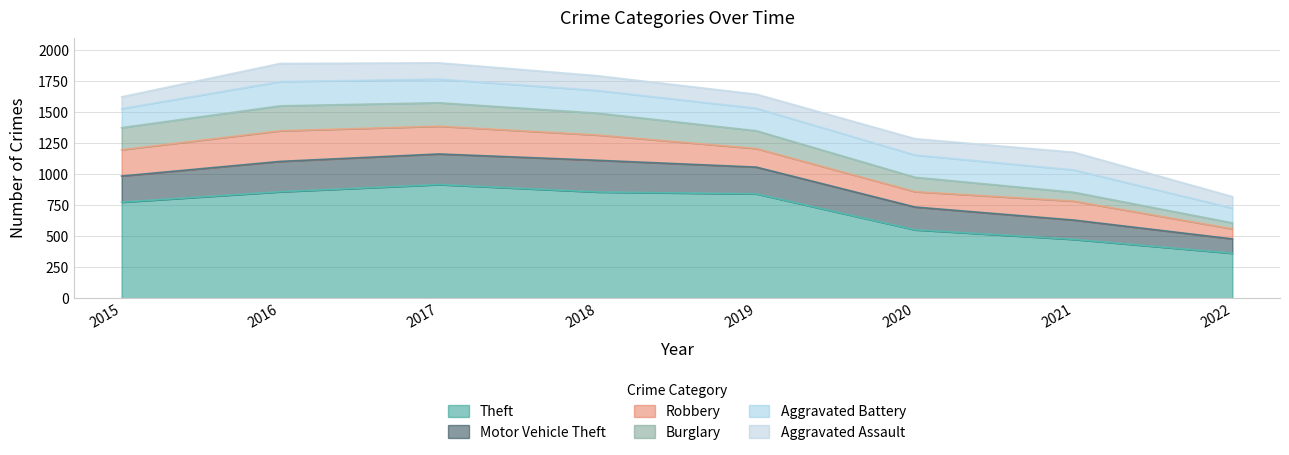

How many categories are shown in the chart?

8